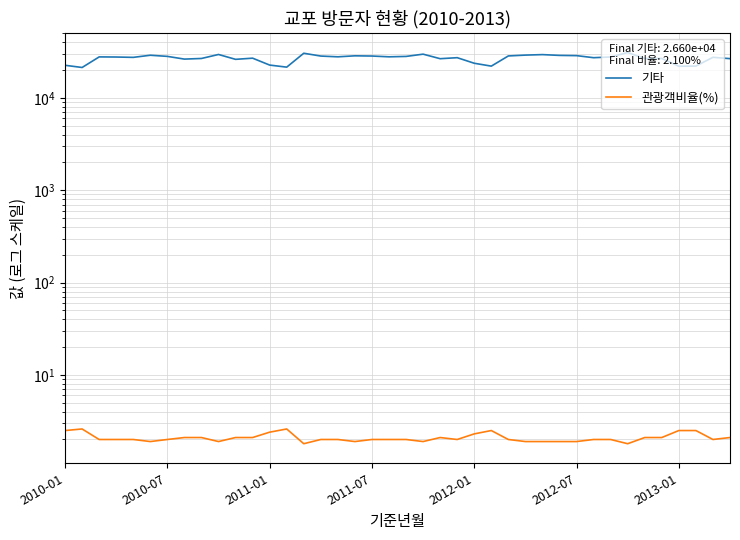

Which series changed the most between 11 and 27?

기타